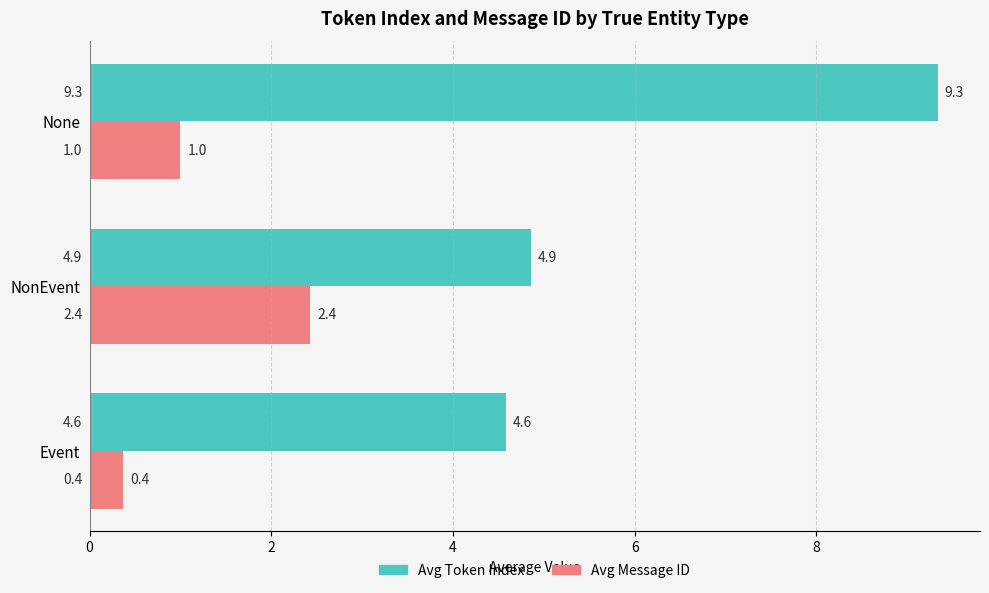

Which series has the widest spread of values?

Avg Token Index